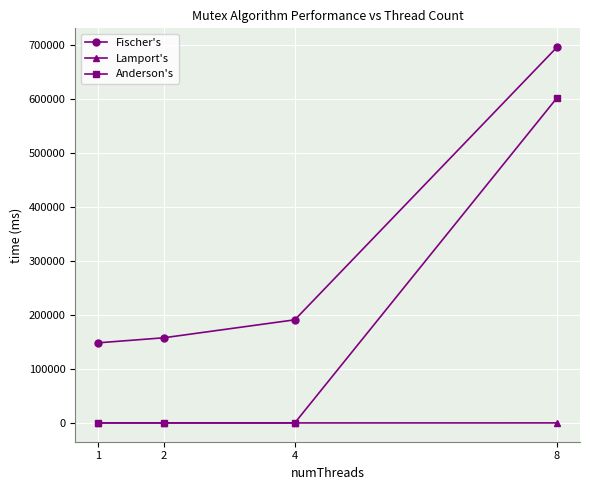

What is the greatest value displayed?

696829